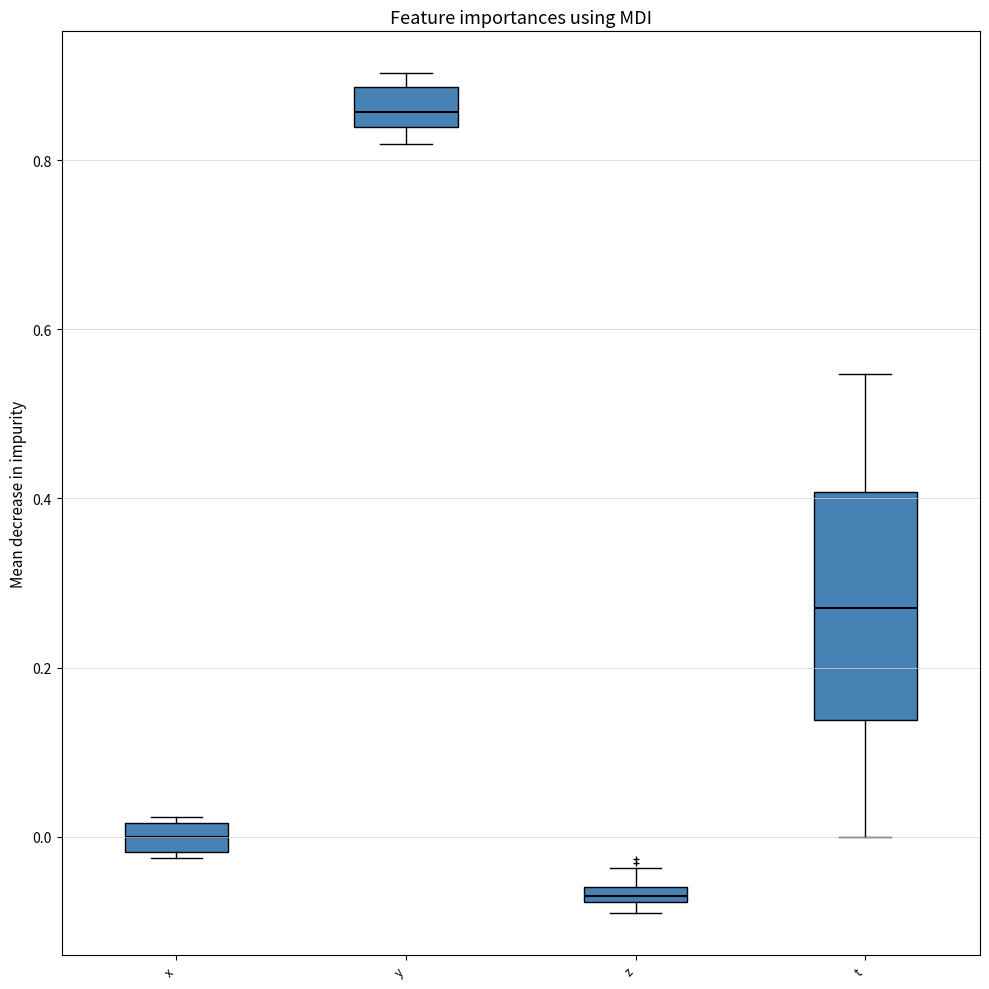

Which box is the tallest, from its lower edge to its upper edge?

t